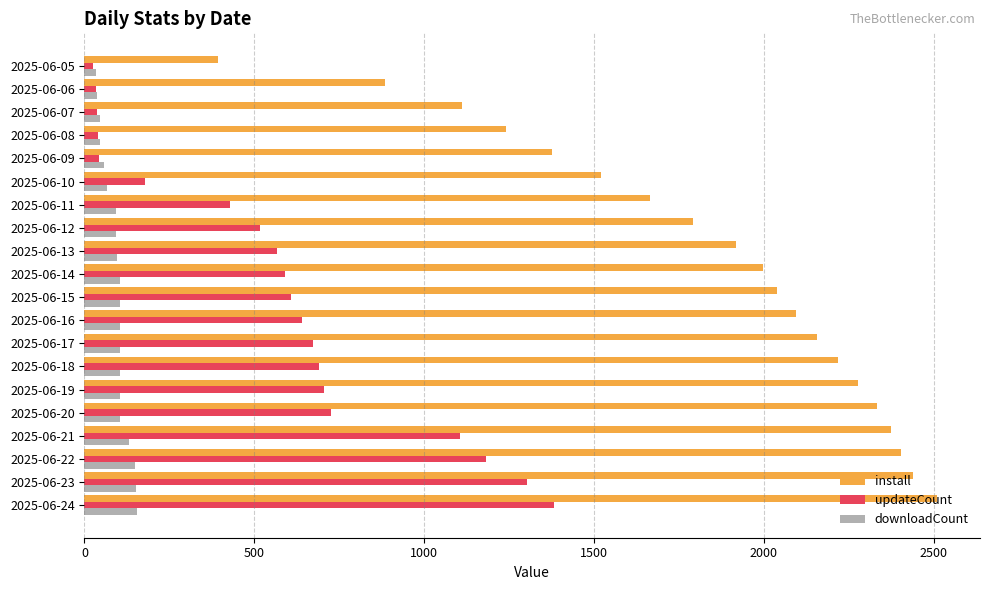

What is the minimum value for install?

392